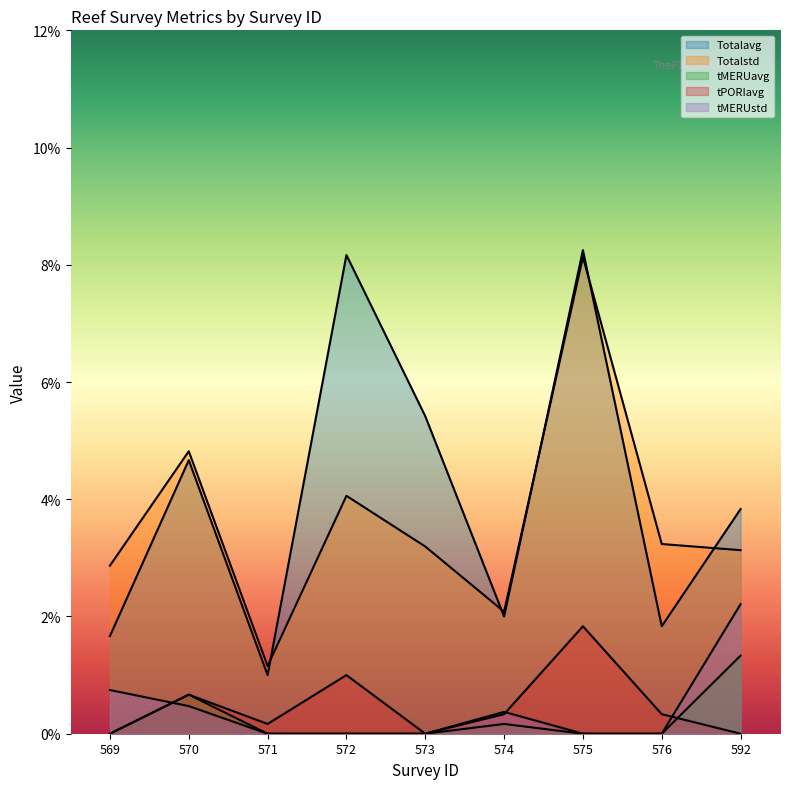

Rank the categories by tPORIavg value from highest to lowest.

575, 572, 570, 574, 576, 571, 569, 573, 592